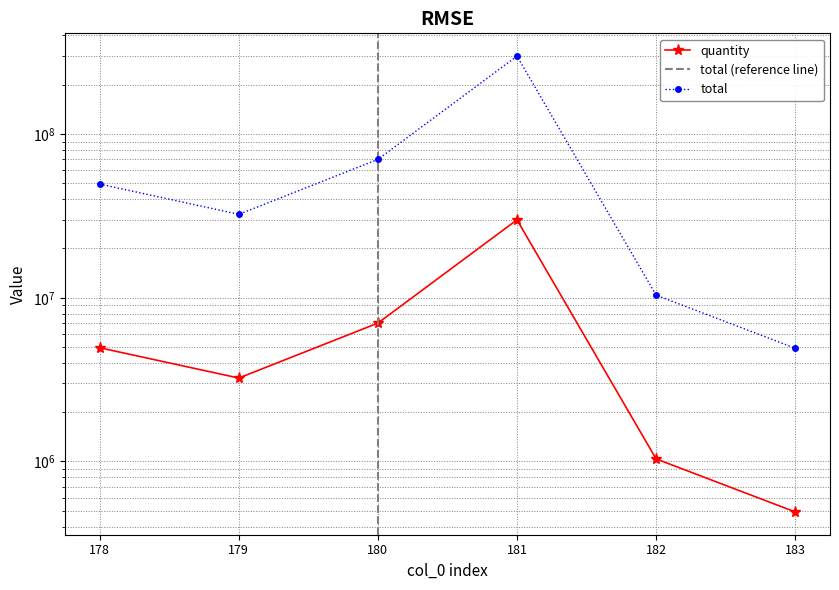

Where does the total series first go above 49500000?

180